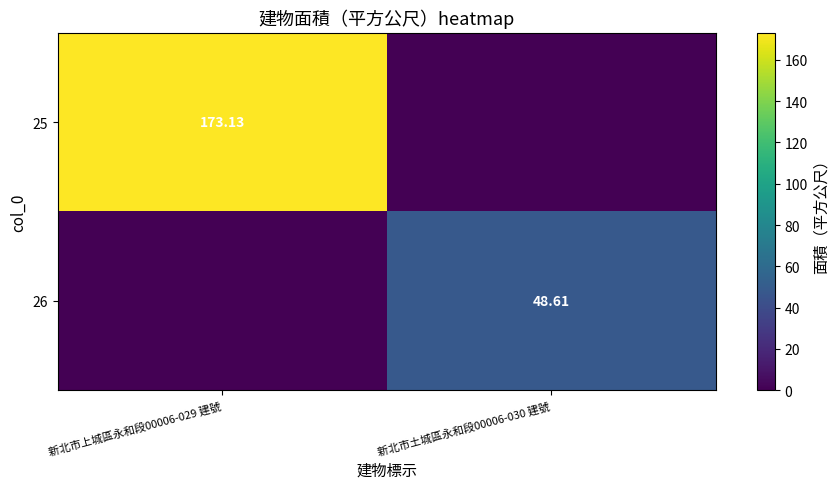

Rank the series by their maximum value, from highest to lowest.

25, 26